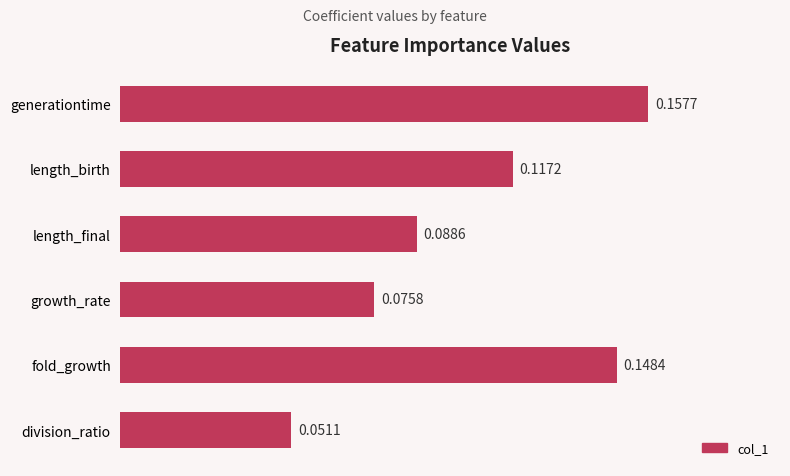

Where is the data nearest to the value 0?

division_ratio